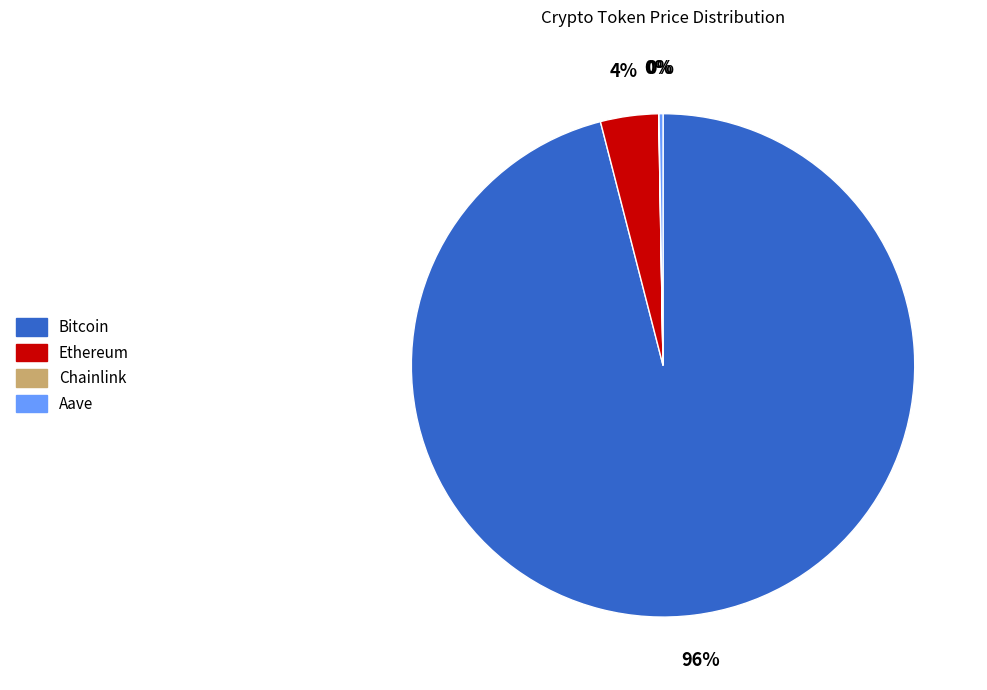

The Bitcoin slice represents 96% of the pie. True or false?

True